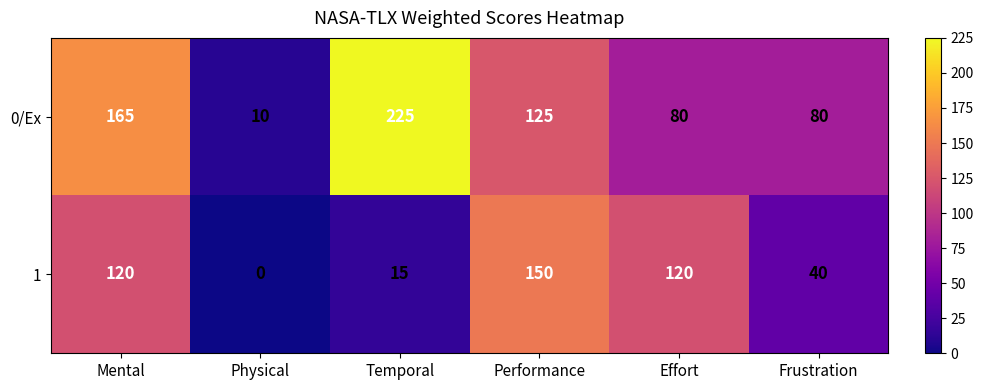

Which series changed the most between Mental and Effort?

0/Ex